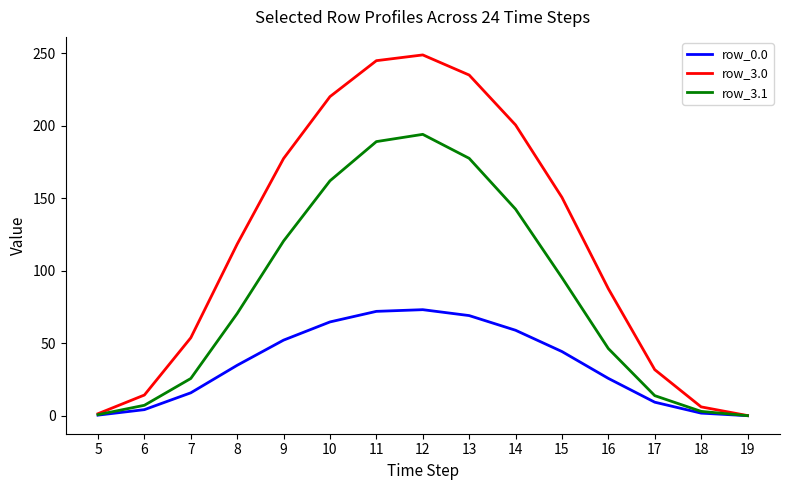

True or false: row_0.0 has a value of 52.2 at 9.

True